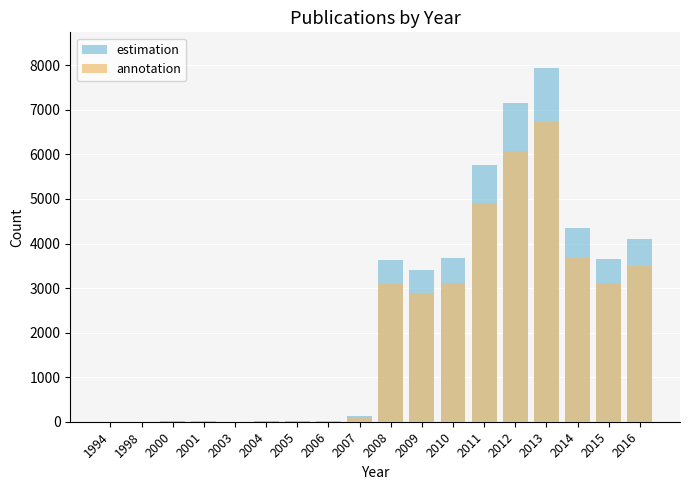

What is the average value of the col_1 (scaled) series?

2071.6